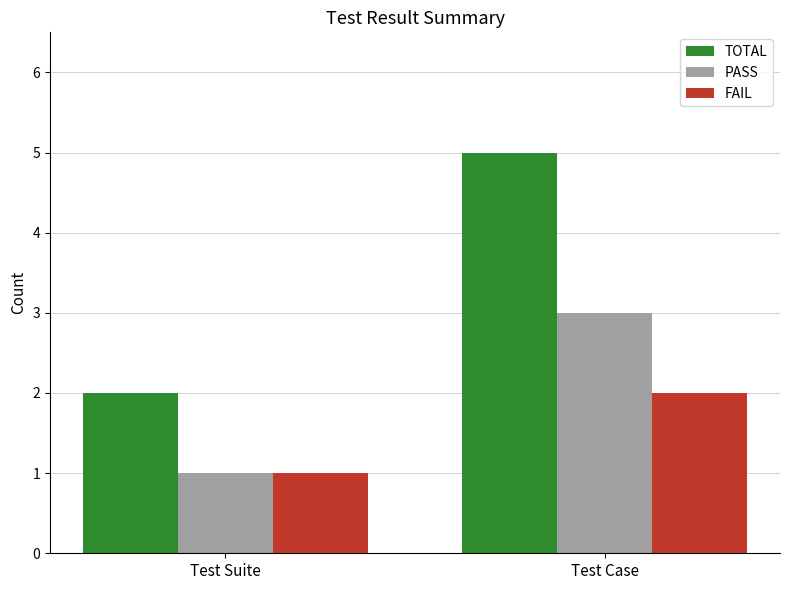

Rank the series by their average value, from highest to lowest.

TOTAL, PASS, FAIL